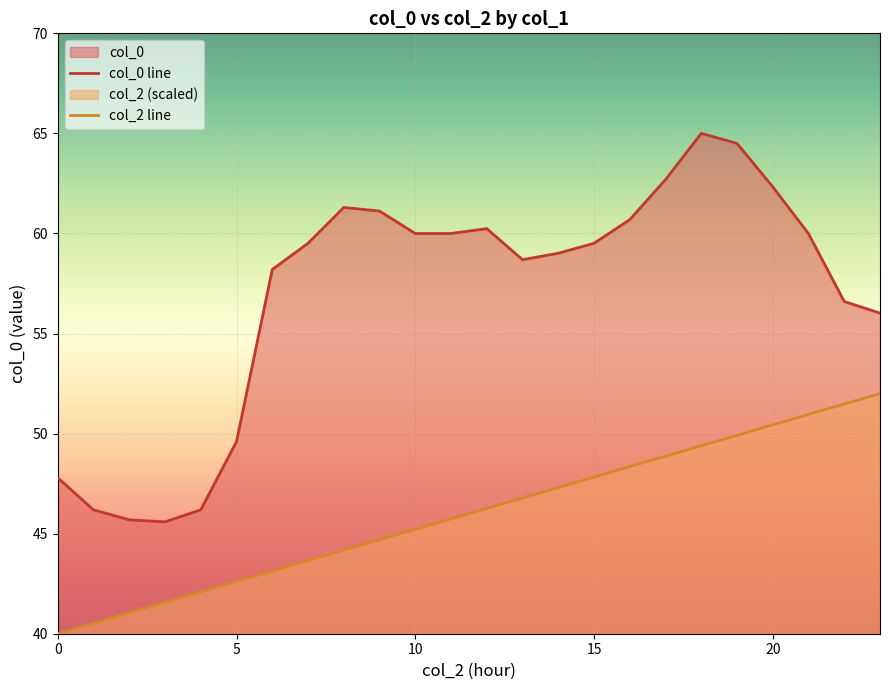

The col_0 line series shows 21.1 at 12. True or false?

False